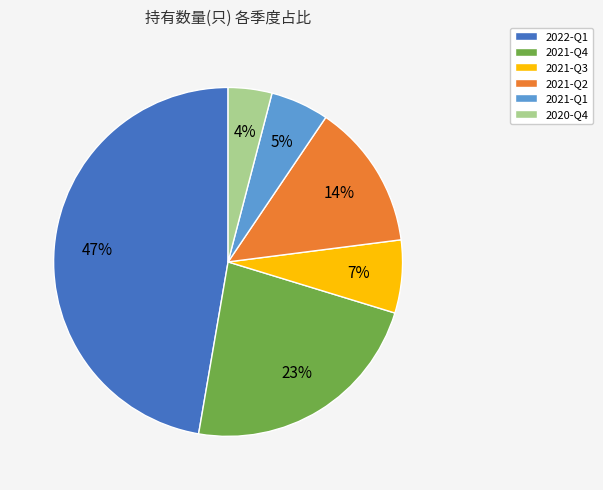

To the nearest percent, what is the difference between the largest and smallest slice percentages?

43%